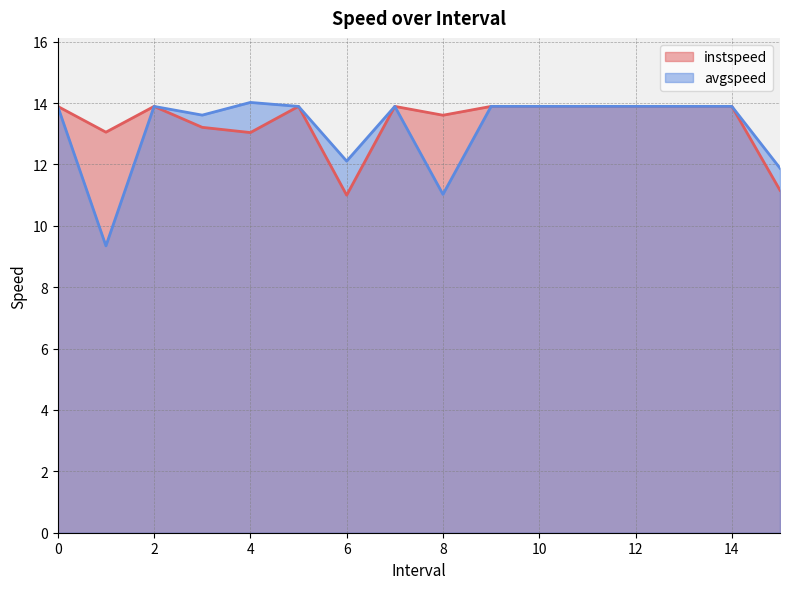

True or false: avgspeed has a value of 13.9 at 2.

True